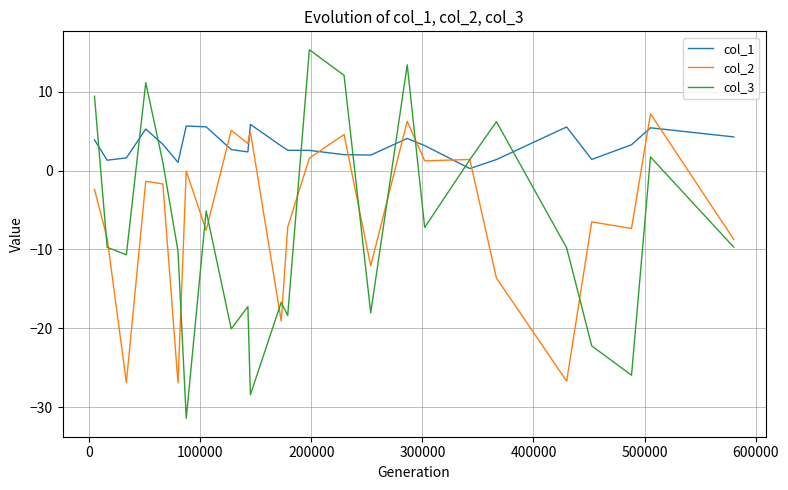

True or false: col_1 and col_3 intersect in this chart.

True